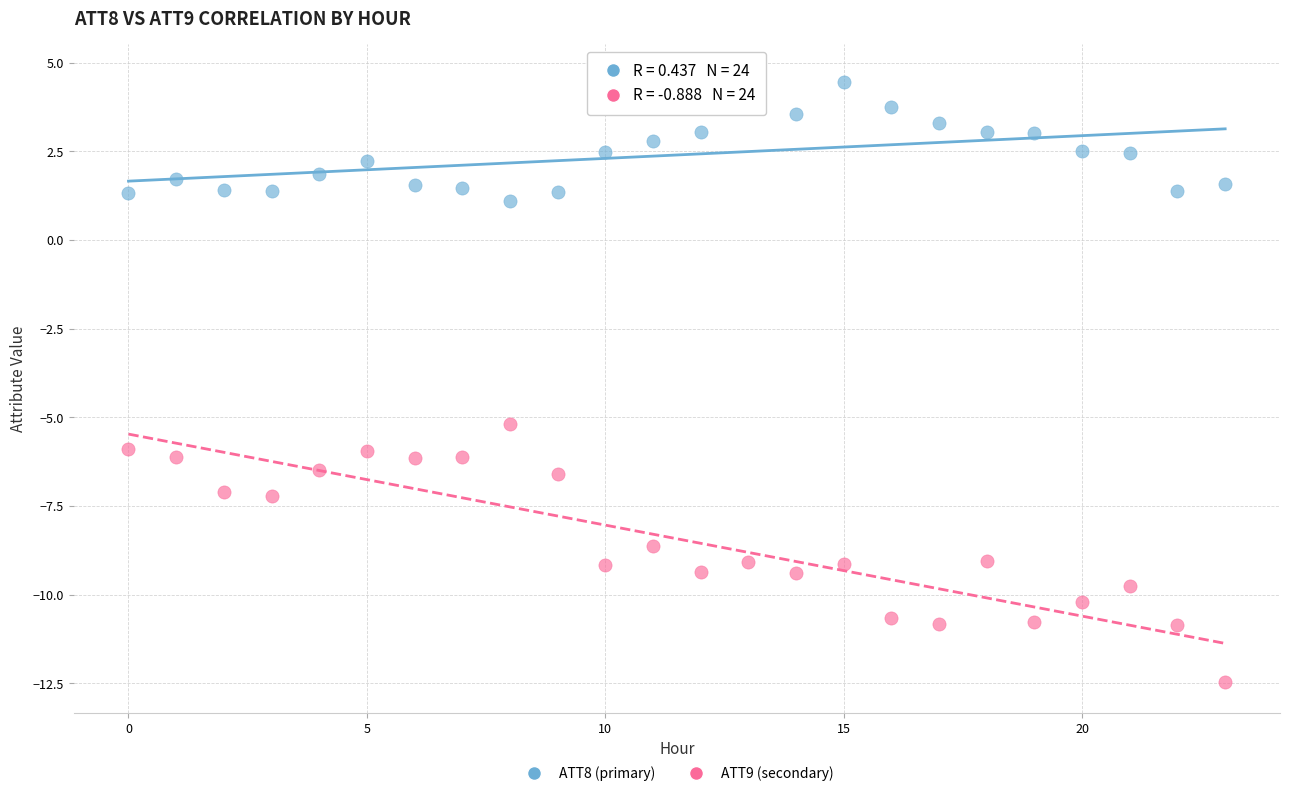

Which series contains the lowest Y value?

ATT9 (secondary)